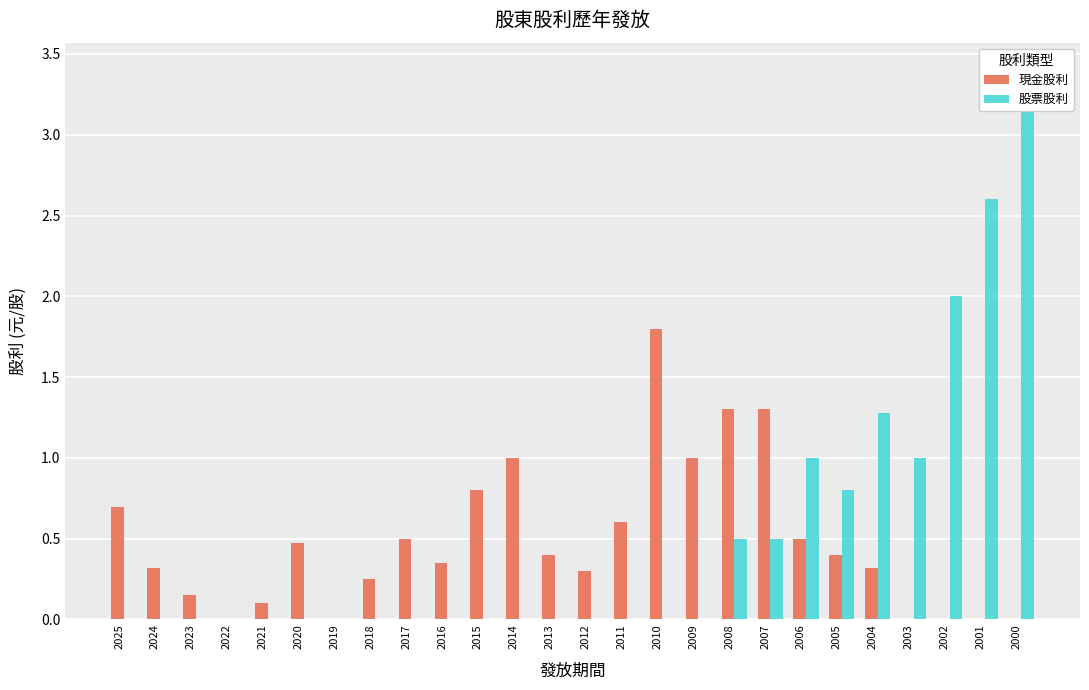

What is the difference between the maximum and minimum values in the 股票股利 series?

3.4